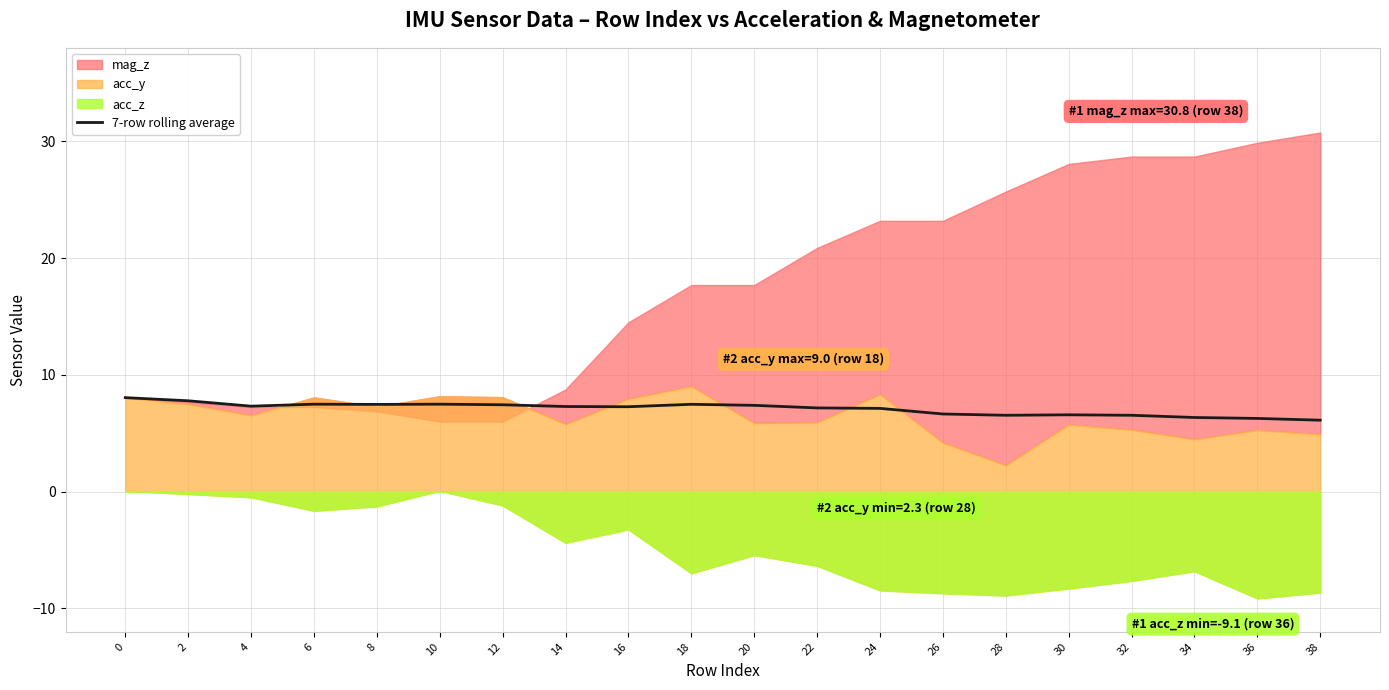

Does the chart display data point markers on the line(s)?

No